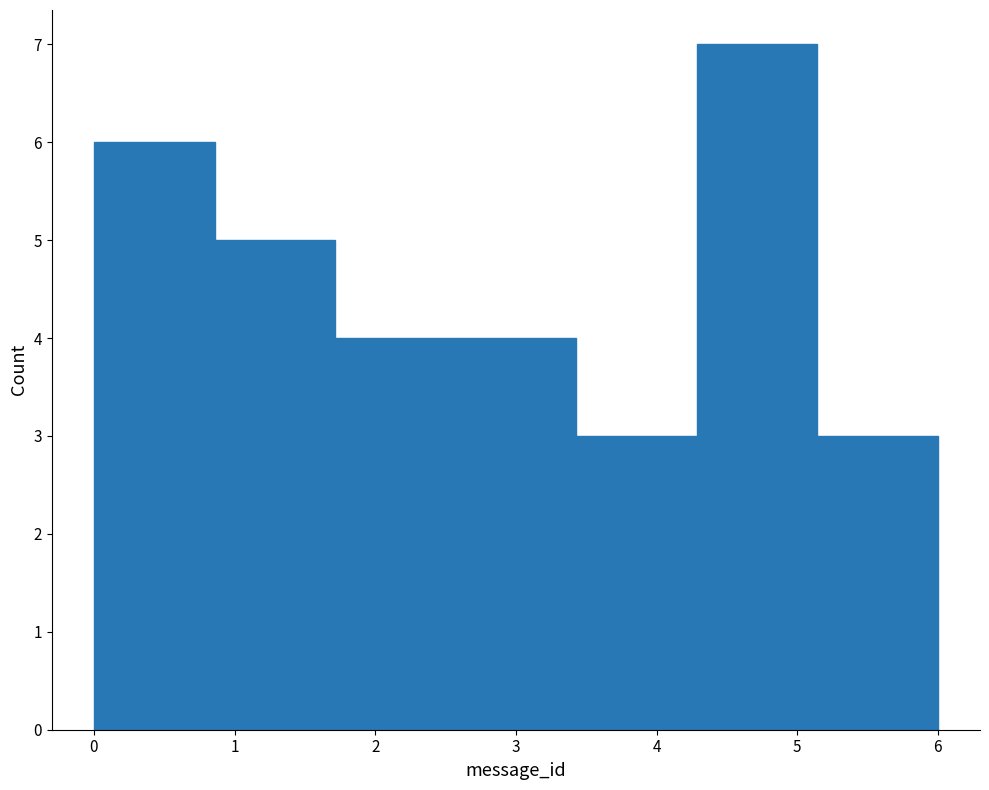

Reading left to right, list every bar in this chart as the range it spans on the x-axis followed by its height. Neither the bar edges nor the heights are printed on the chart, so give them approximately, as read against the axes.

0.0 to 0.9: 6
0.9 to 1.7: 5
1.7 to 2.6: 4
2.6 to 3.4: 4
3.4 to 4.3: 3
4.3 to 5.1: 7
5.1 to 6.0: 3